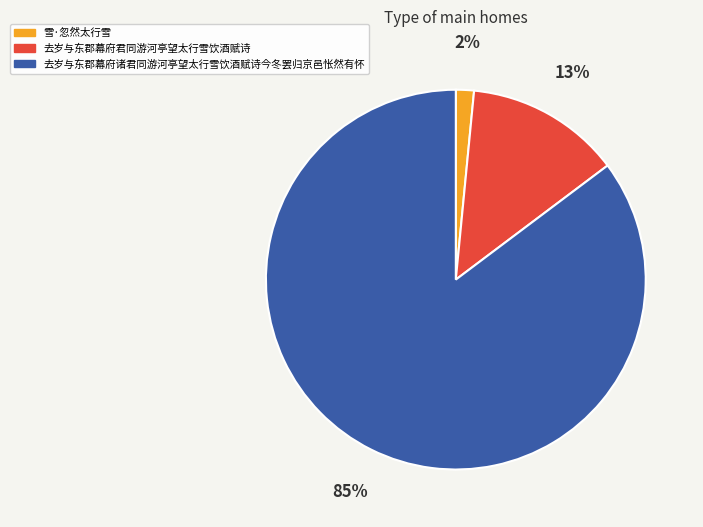

Which has a higher value, 雪·忽然太行雪 or 去岁与东郡幕府诸君同游河亭望太行雪饮酒赋诗今冬罢归京邑怅然有怀?

去岁与东郡幕府诸君同游河亭望太行雪饮酒赋诗今冬罢归京邑怅然有怀